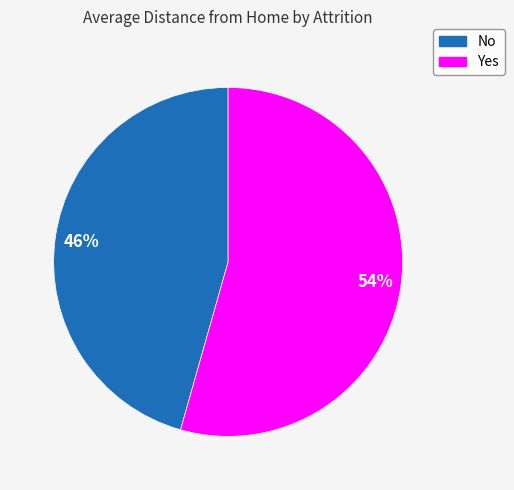

What is the smallest slice in the pie chart?

No